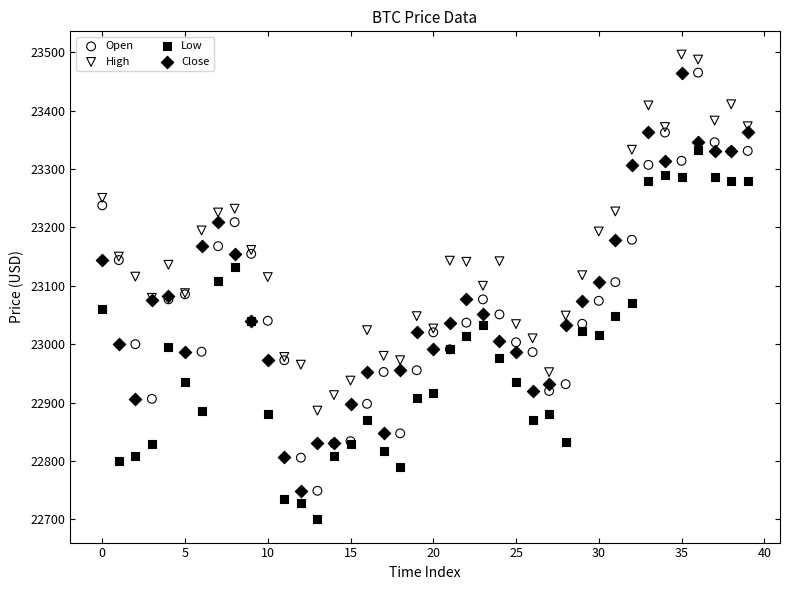

Which series reaches the minimum Y coordinate?

Low